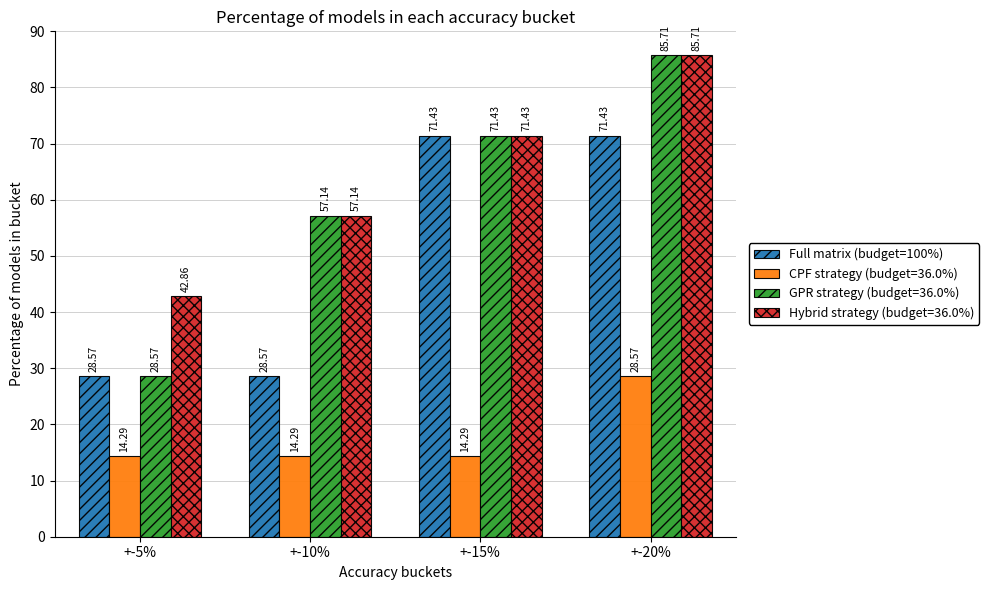

What is the label of the 3rd bar from the left?

+-15%